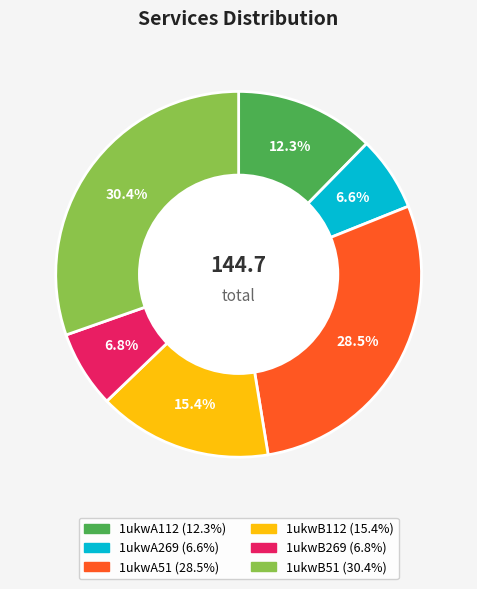

Is it true that 1ukwB269 is 14% of the pie?

False